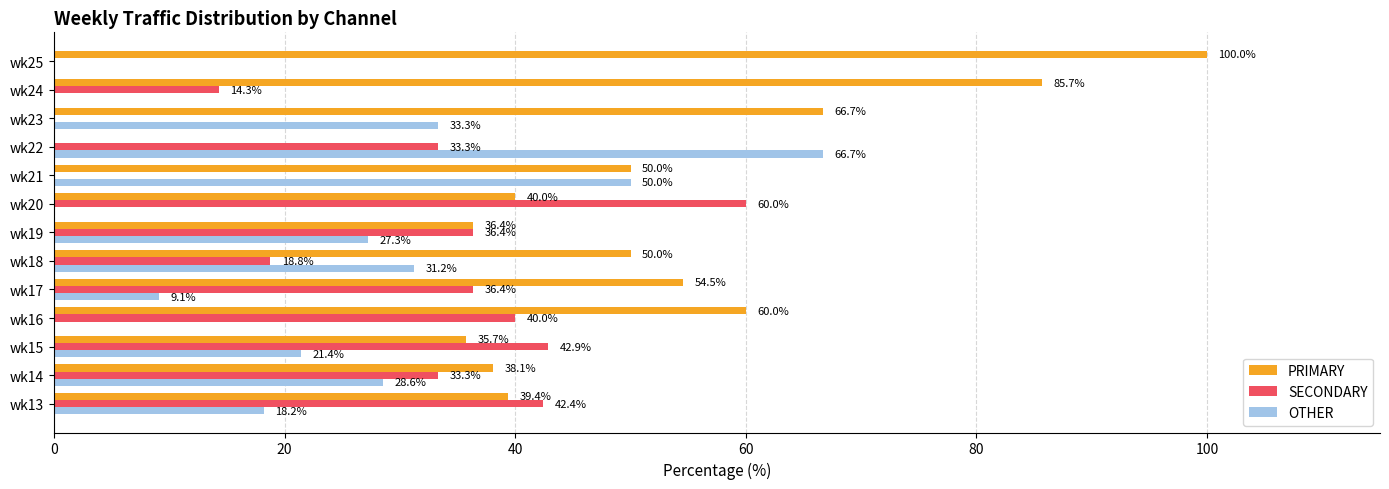

Between wk18 and wk19, which series saw the biggest shift?

SECONDARY